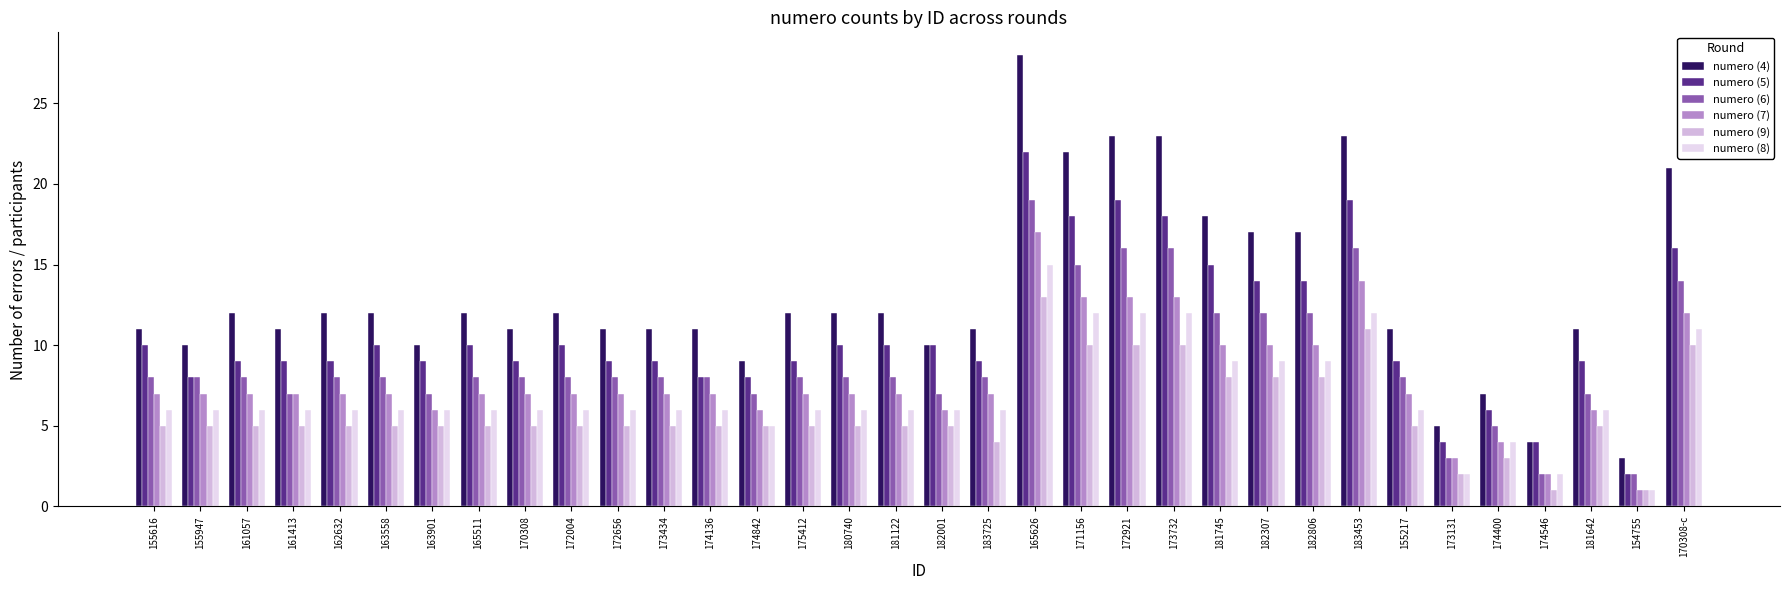

The value of numero (9) at 163901 is 3. True or false?

False